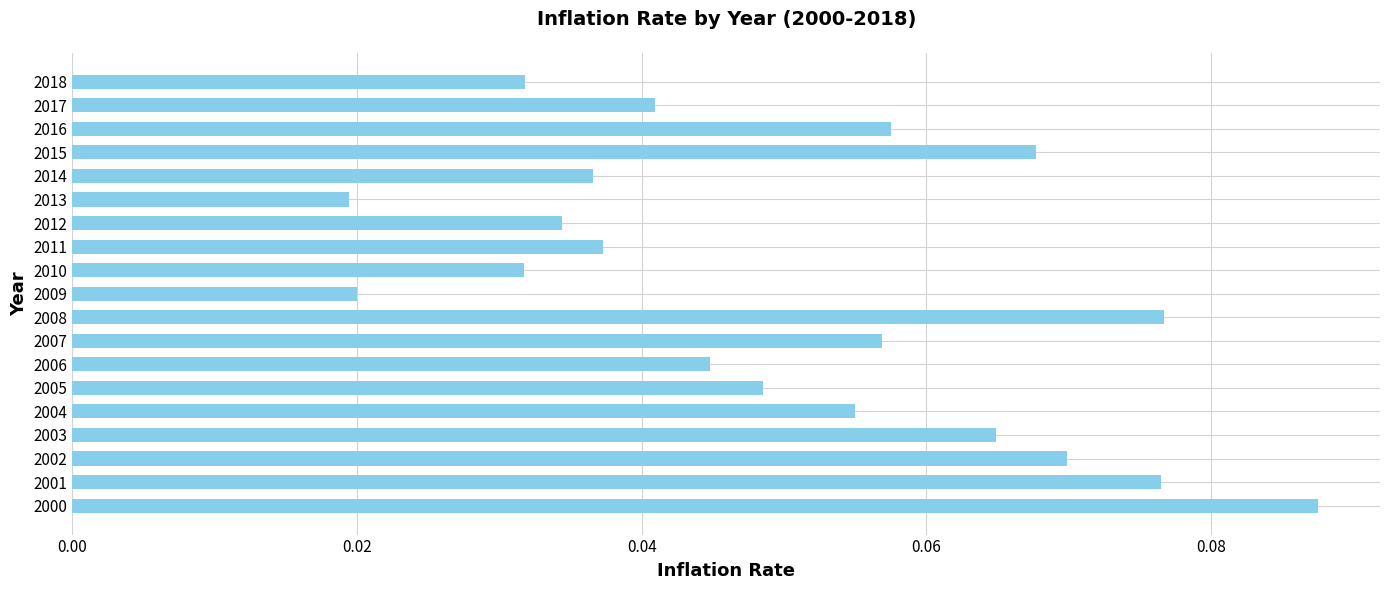

Does the chart contain stacked bars?

No